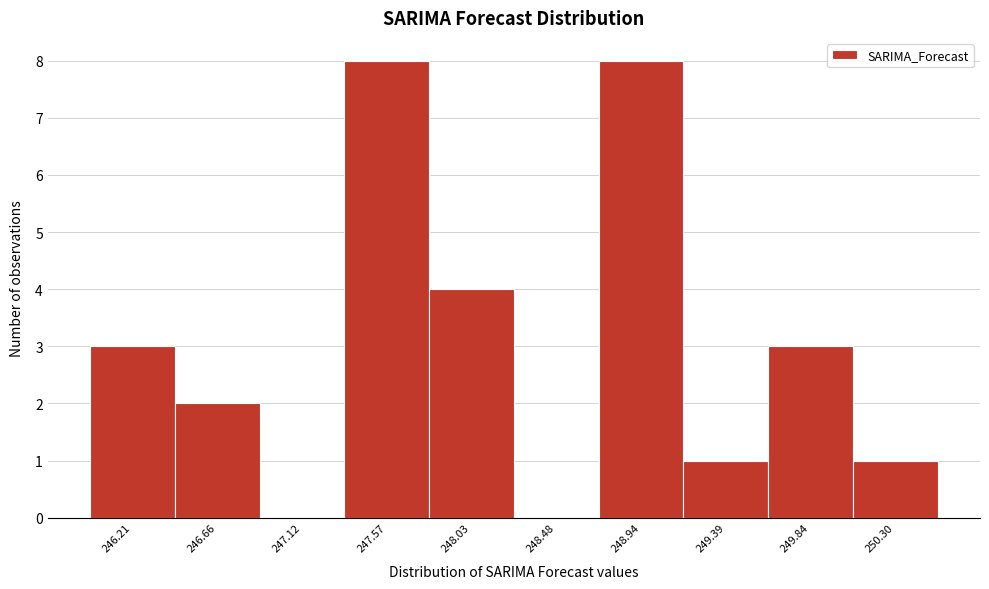

Reading left to right, what are all the values shown in this chart?

246.21=3	246.66=2	247.12=0	247.57=8	248.03=4	248.48=0	248.94=8	249.39=1	249.84=3	250.30=1